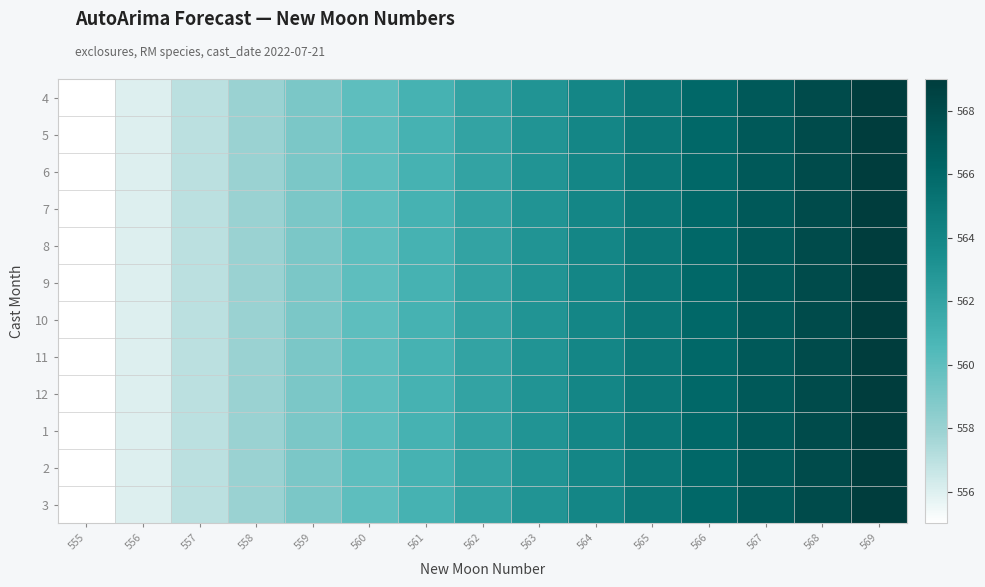

How many series are shown in this chart?

12